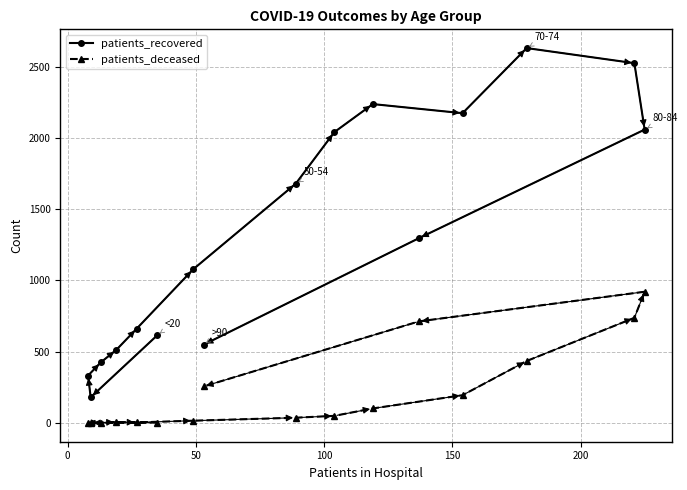

Which series has the largest total across all categories?

patients_recovered